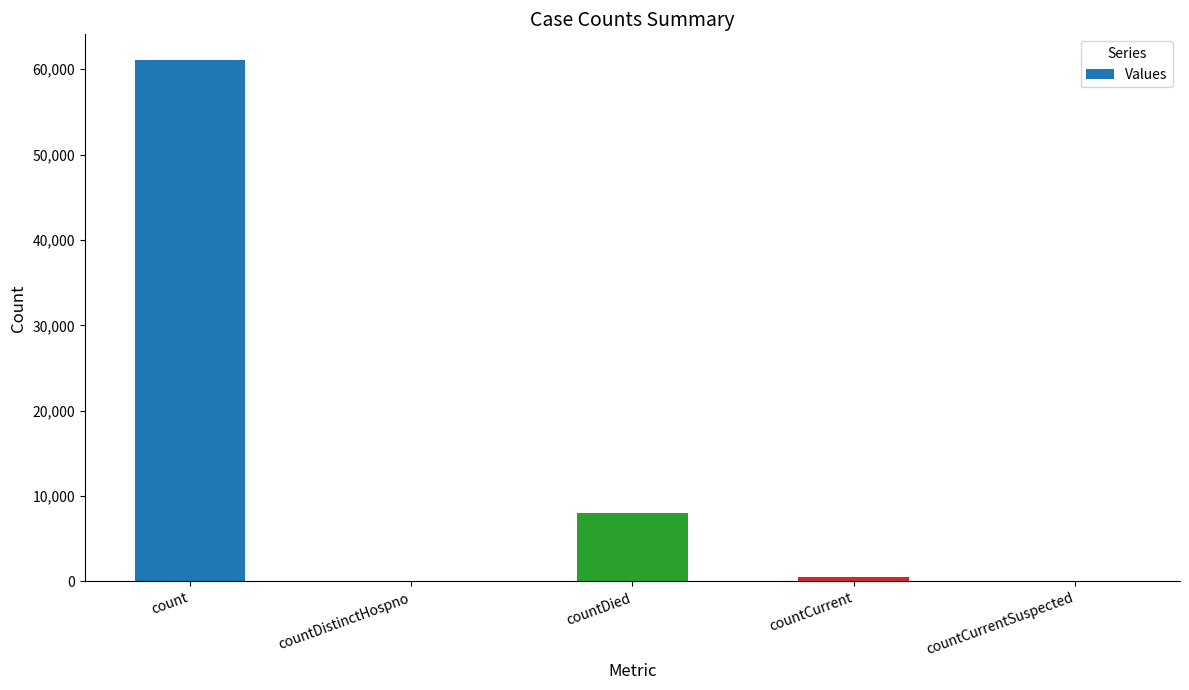

What is the change in value from countDied to countCurrent?

-7542